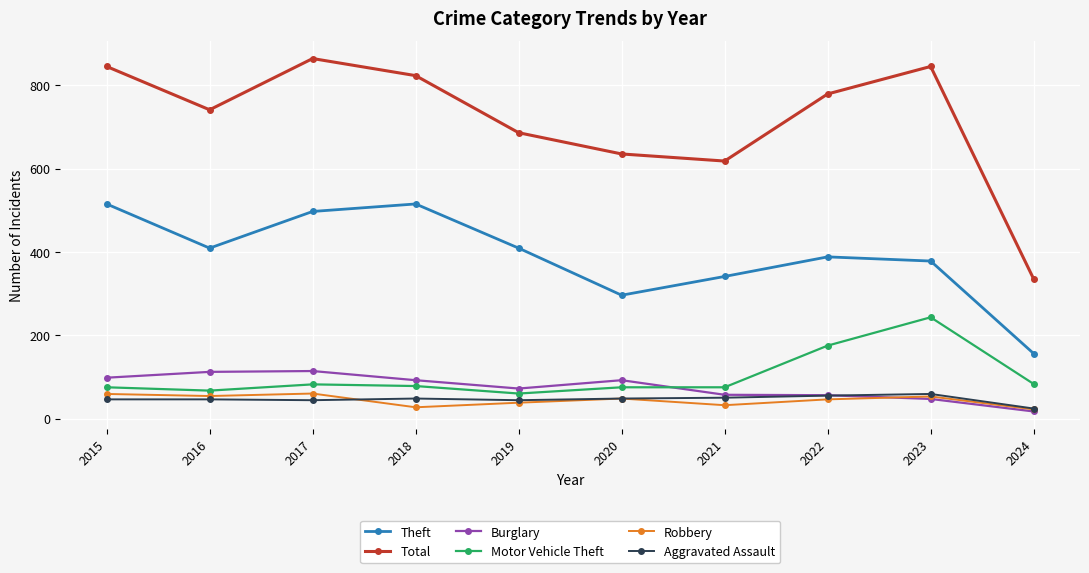

What are all the series names shown in the legend?

Theft, Total, Burglary, Motor Vehicle Theft, Robbery, Aggravated Assault